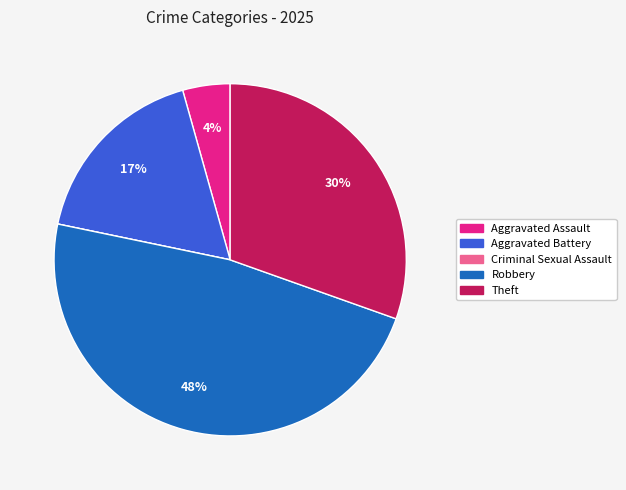

Do Aggravated Battery and Robbery together represent more than half of the pie?

Yes